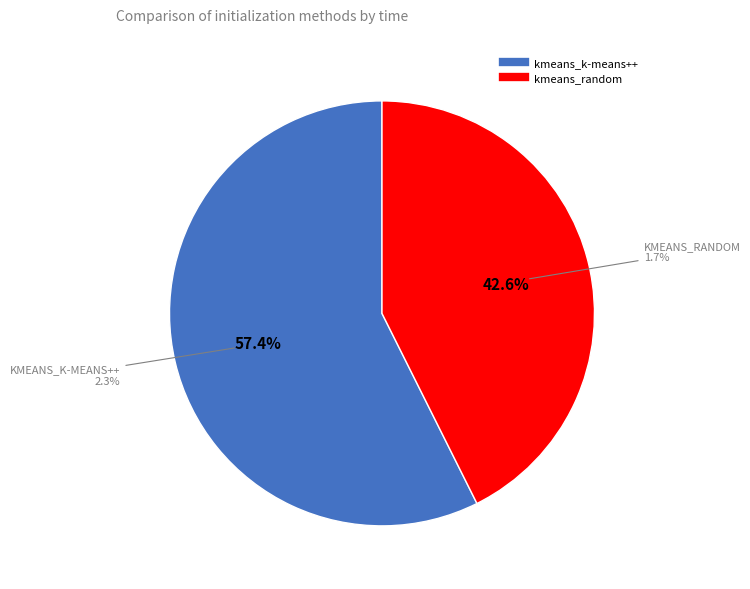

To the nearest percent, what portion does kmeans_k-means++ represent?

57%